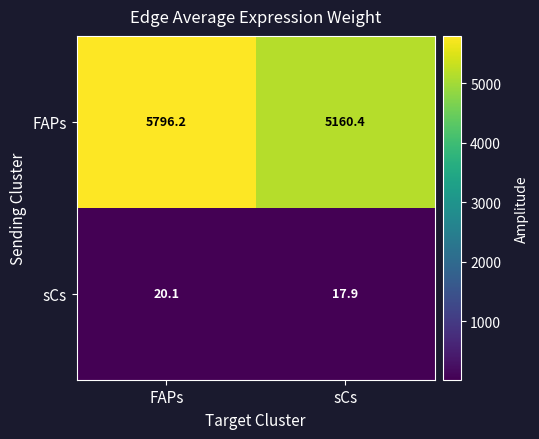

What is the greatest value displayed?

5796.2